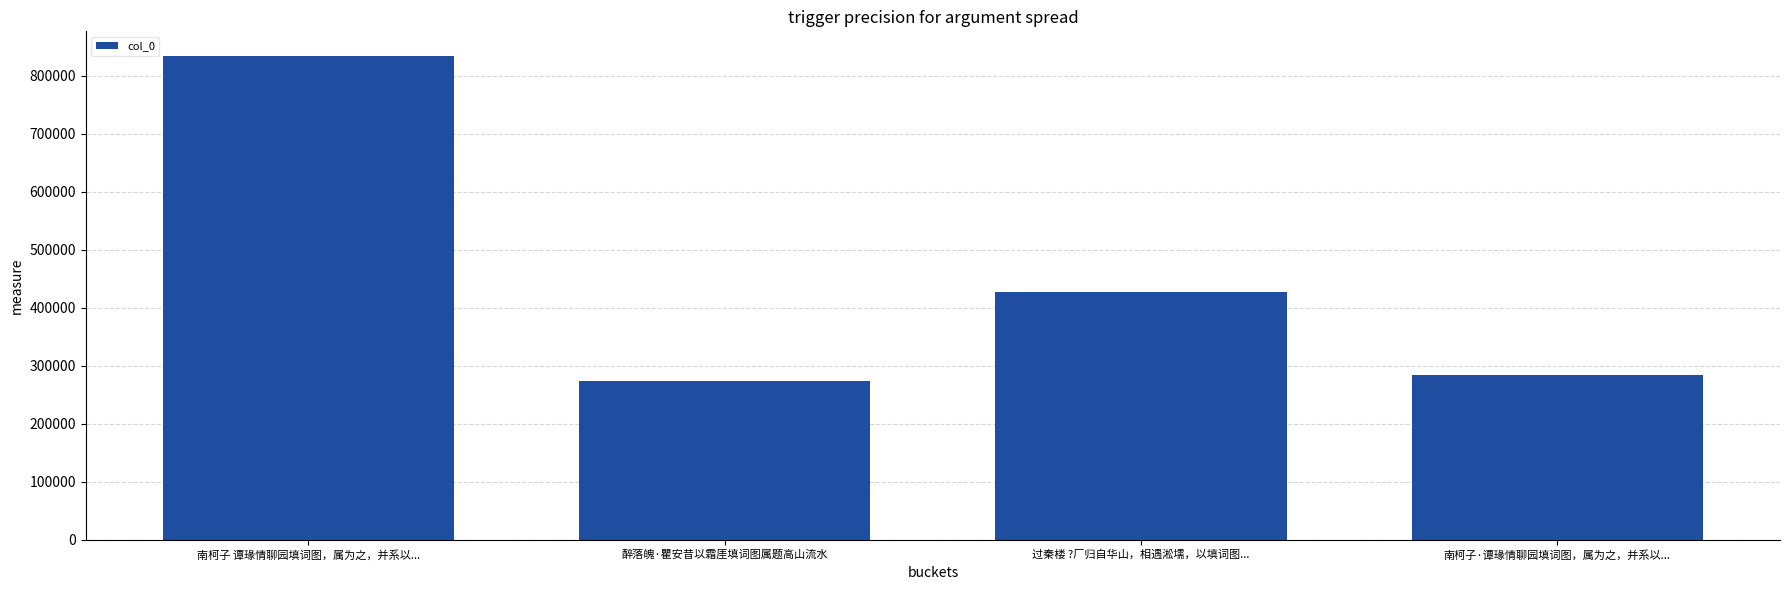

Rank the categories by value from lowest to highest.

醉落魄·瞿安昔以霜厓填词图属题高山流水, 南柯子·谭瑑情聊园填词图，属为之，并系以..., 过秦楼 ?厂归自华山，相遇淞壖，以填词图..., 南柯子 谭瑑情聊园填词图，属为之，并系以...